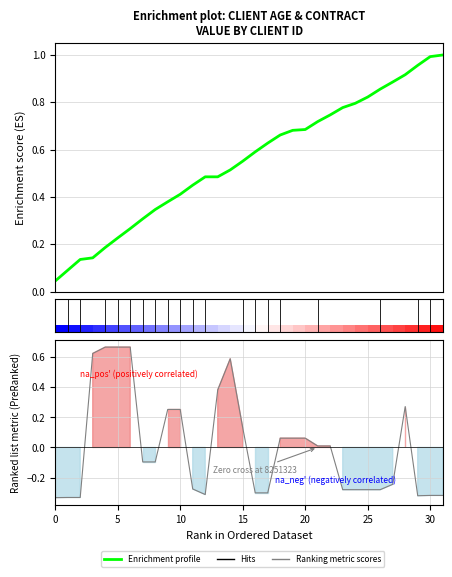

Rank the series at 22 from highest to lowest value.

Enrichment profile, Ranking metric scores